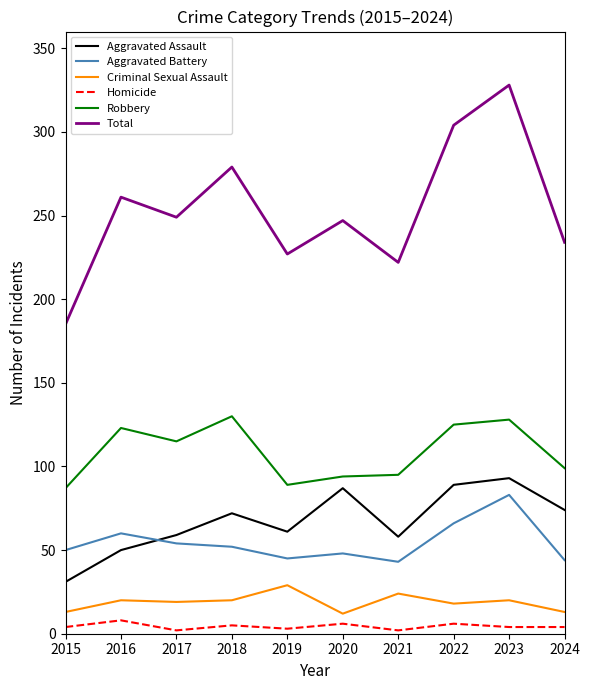

What is the difference between the maximum and minimum values in the Robbery series?

43